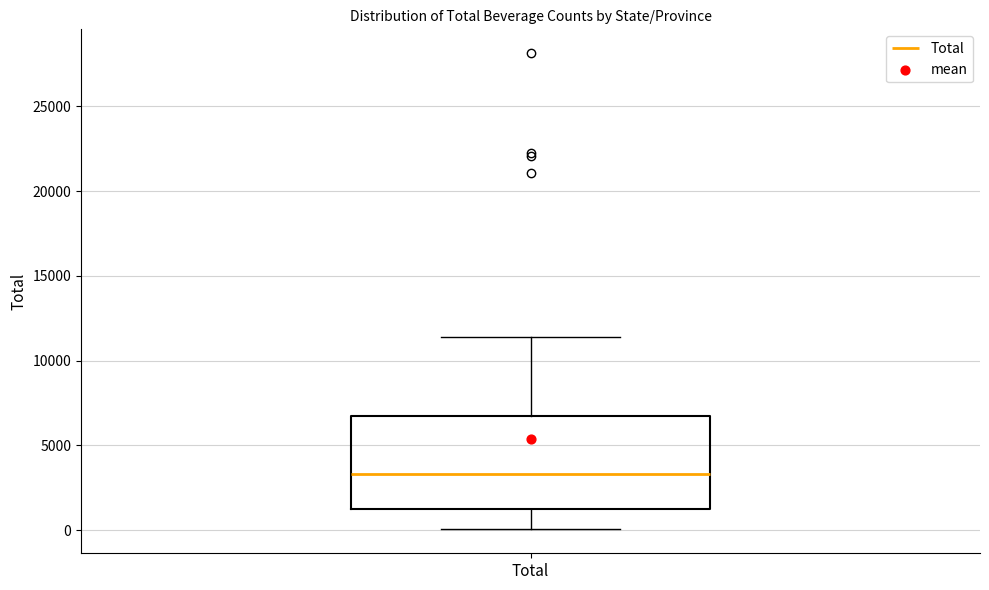

Read this box plot against the y-axis: the position of the median line, the range covered by the box, and the ends of both whiskers. The values are not printed on the chart, so give them approximately, as read against the axis.

median 3500, box 1000 to 7000, whiskers 0 to 11500